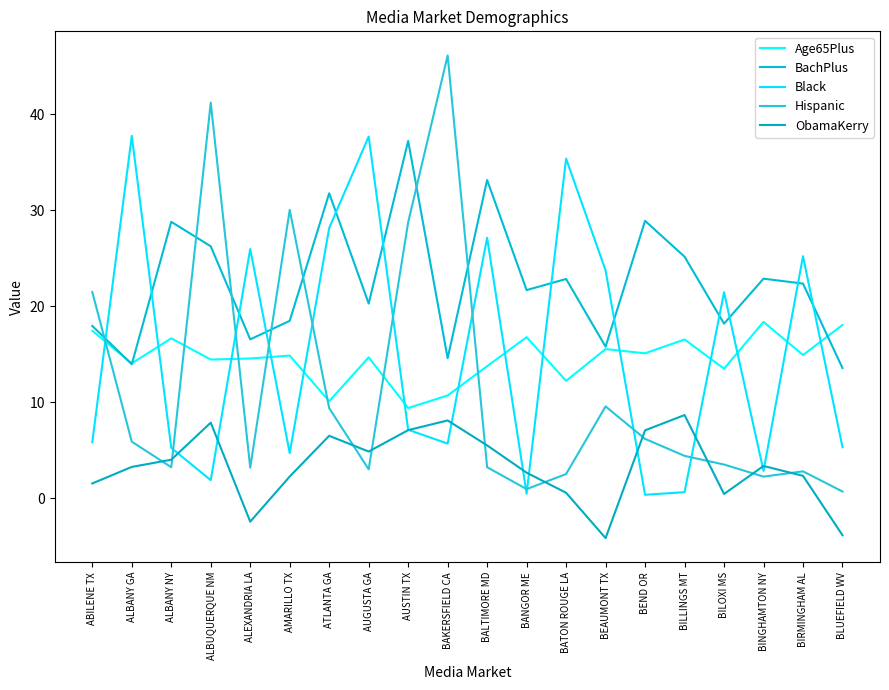

What is the smallest value displayed?

-4.1